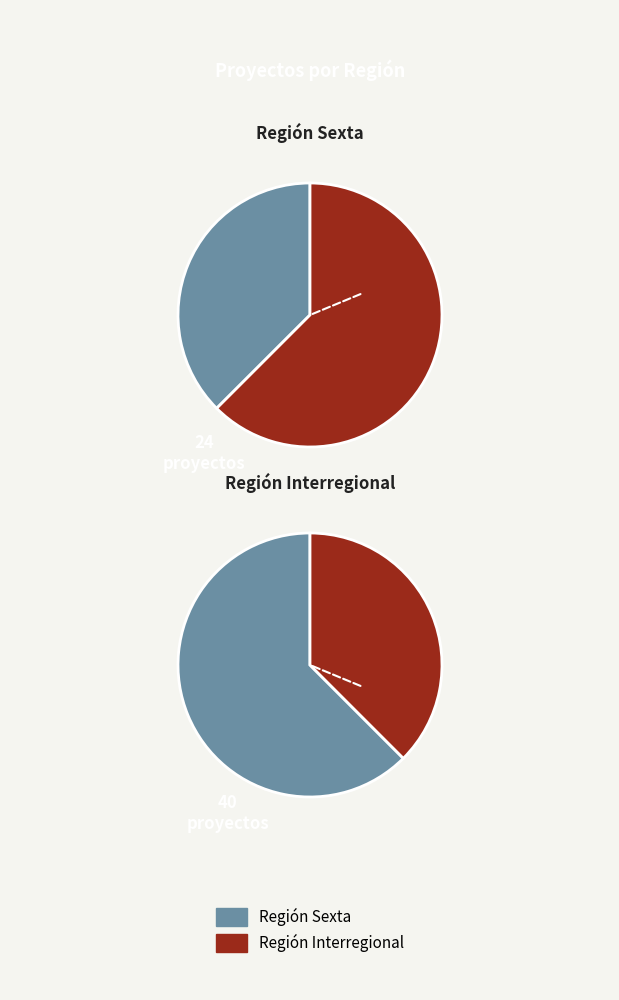

To the nearest percent, what is the combined percentage of Sexta and Interregional?

100%